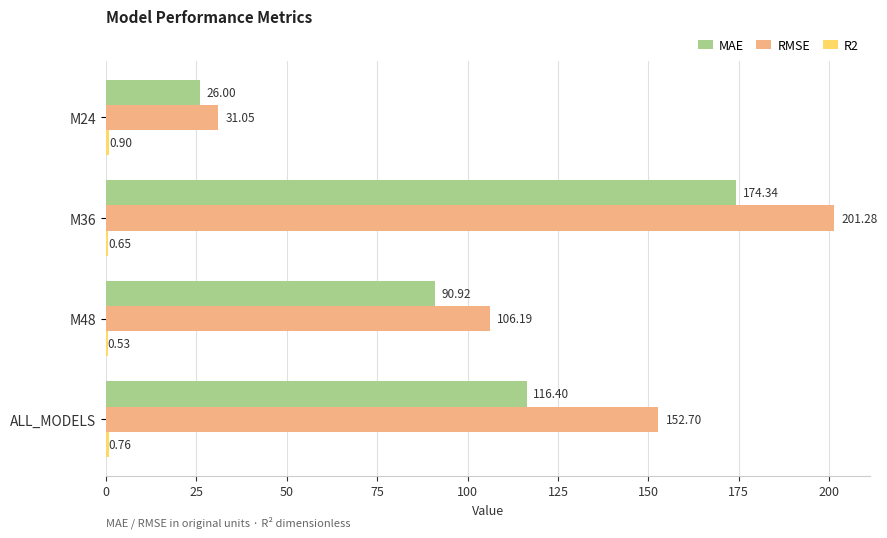

At which category is the sum across all series the highest?

M36